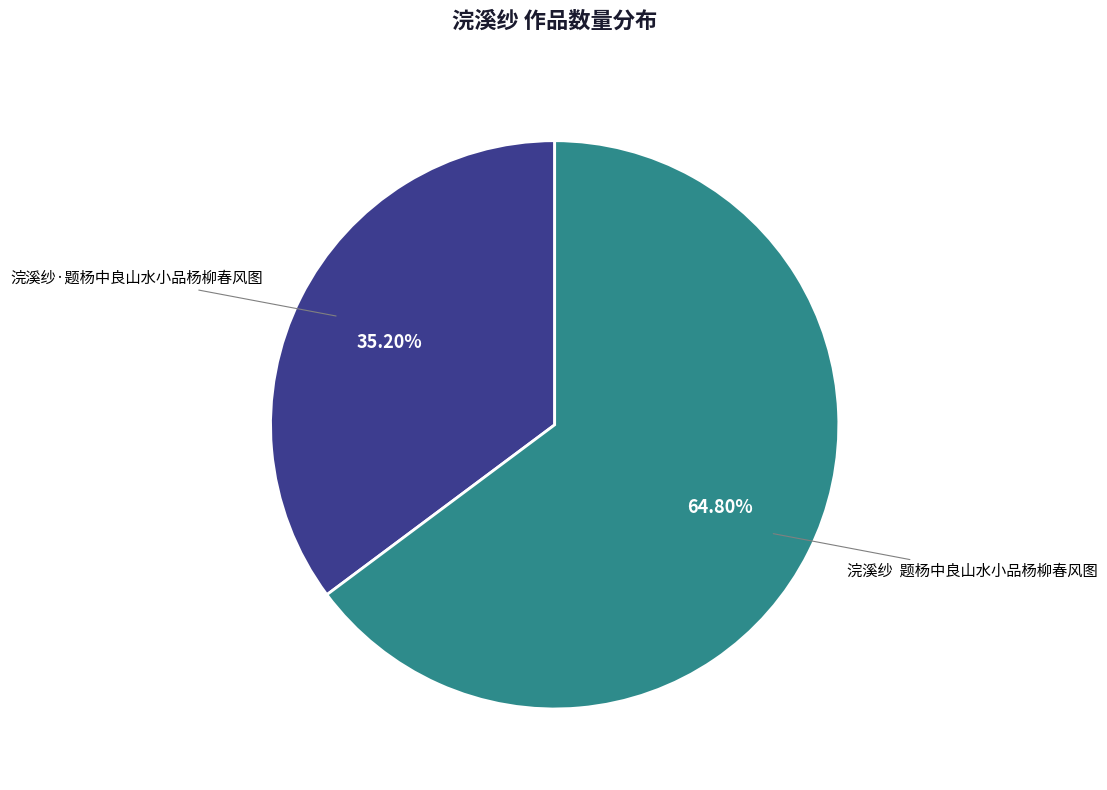

Between 浣溪纱 题杨中良山水小品杨柳春风图 and 浣溪纱·题杨中良山水小品杨柳春风图, which is larger?

浣溪纱 题杨中良山水小品杨柳春风图